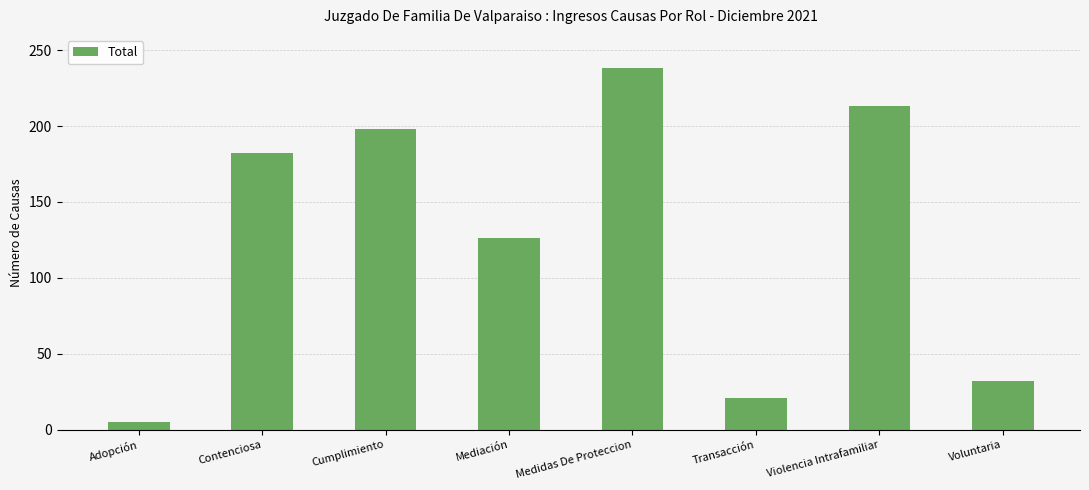

The value at Mediación is 74. True or false?

False